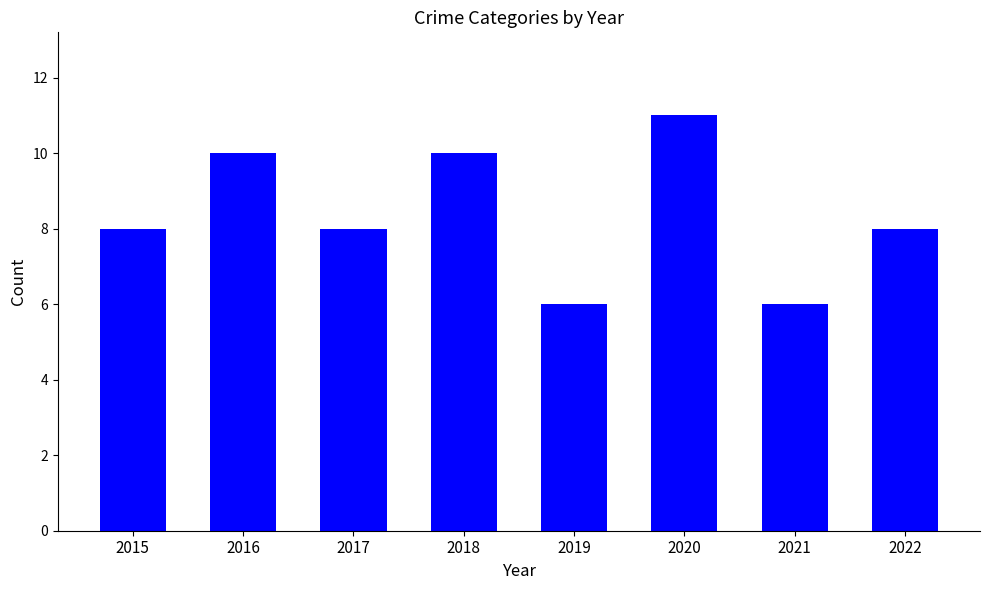

Count the number of categories in the chart.

8